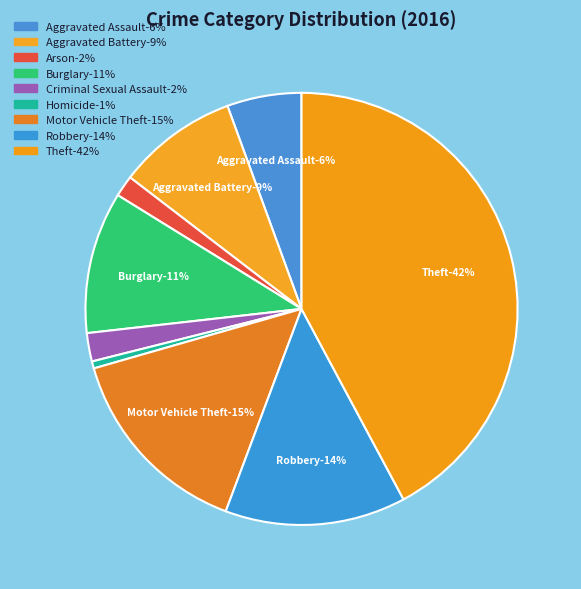

Is it true that Burglary is 11% of the pie?

True